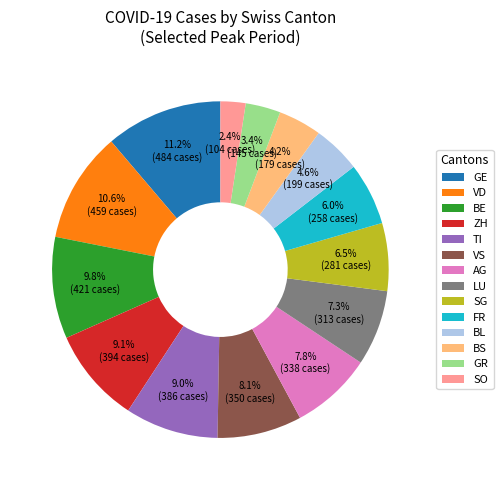

Is there any slice that represents more than half of the pie?

No